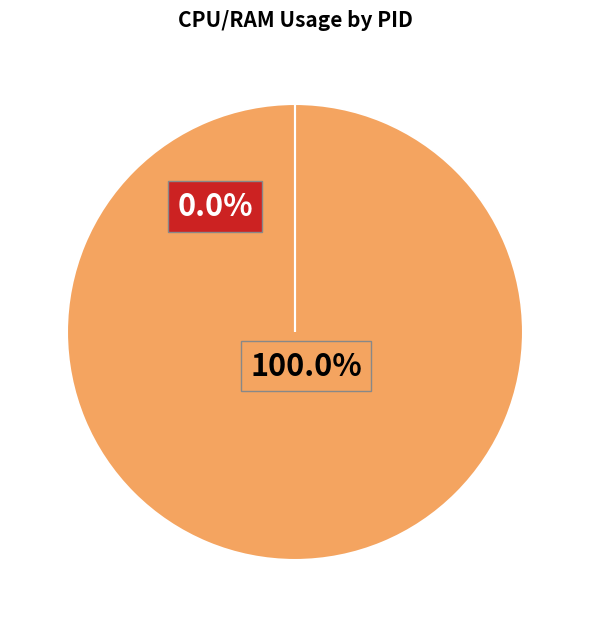

To the nearest percent, what is the difference between the largest and smallest slice percentages?

100%